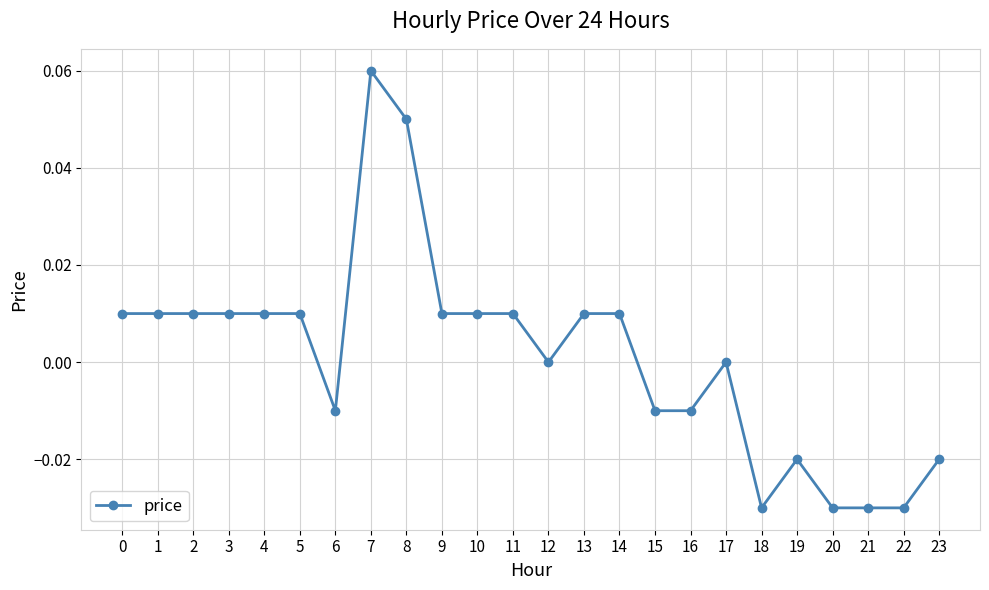

Count the number of categories in the chart.

24